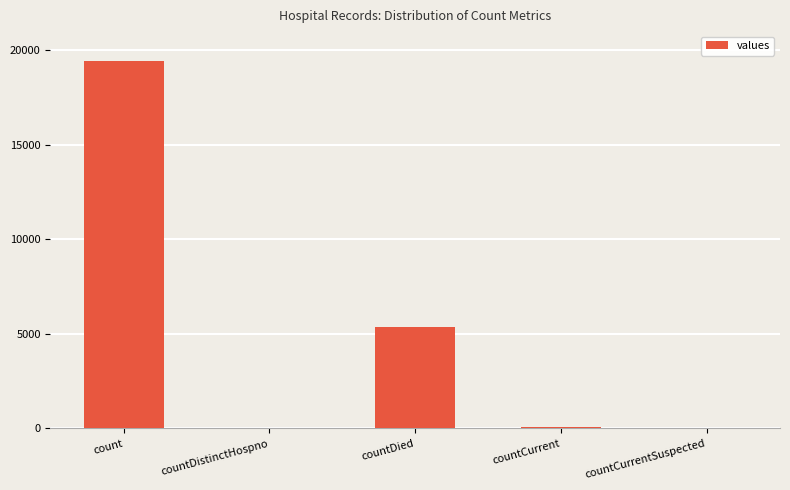

Count the number of categories in the chart.

5